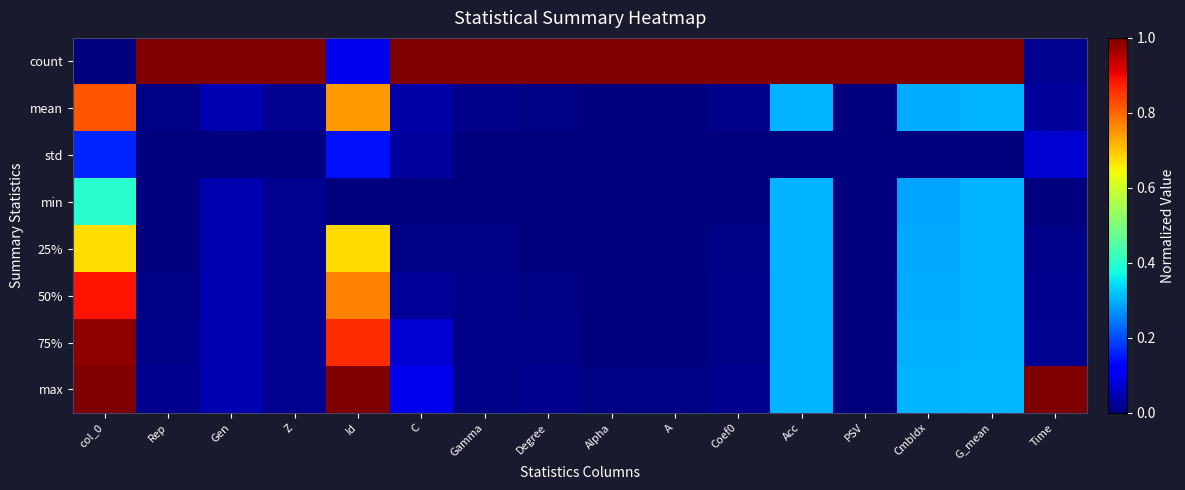

Between A and col_0, which is larger?

A